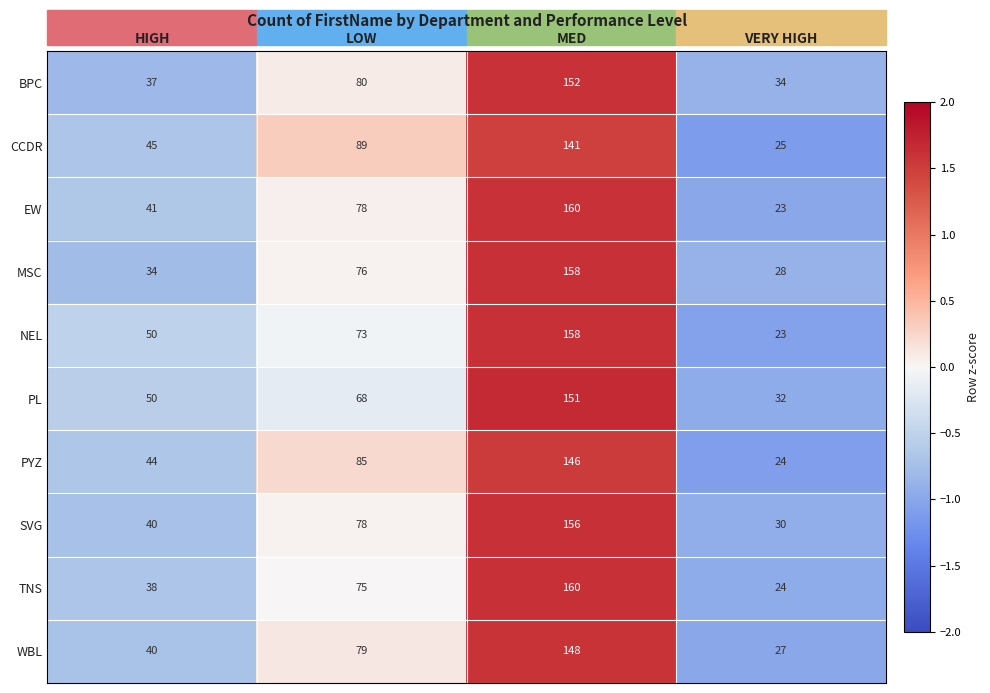

Which label corresponds to the smallest value in the chart?

VERY HIGH